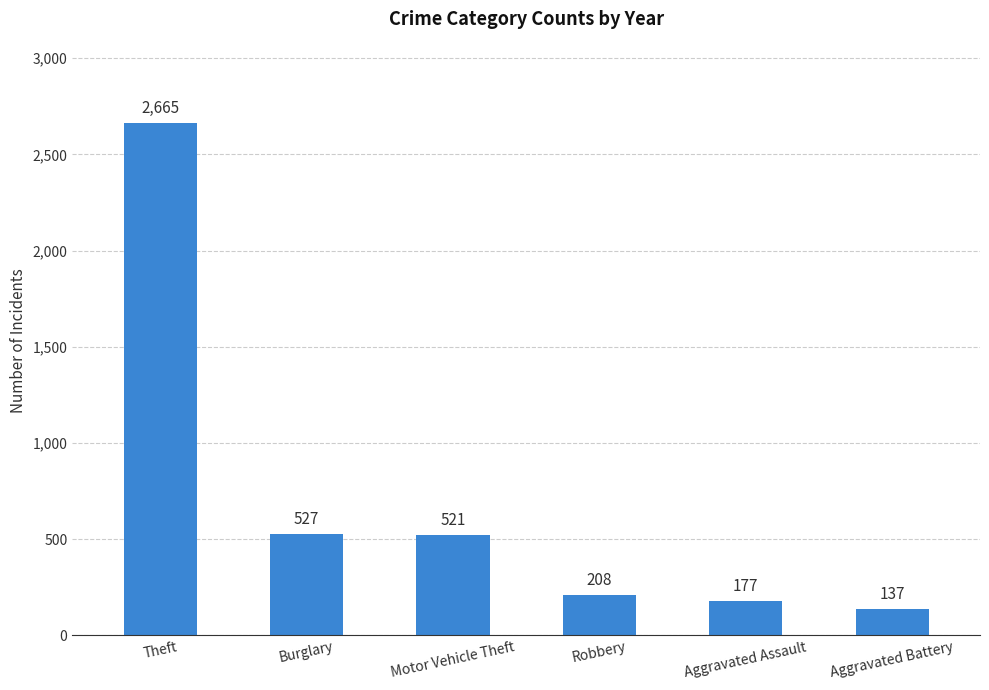

What is the difference between the values at Aggravated Battery and Motor Vehicle Theft?

384